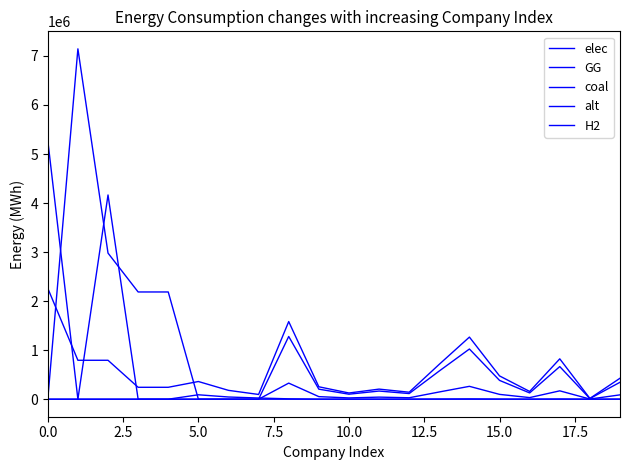

Is this an area chart (filled region under the line)?

No